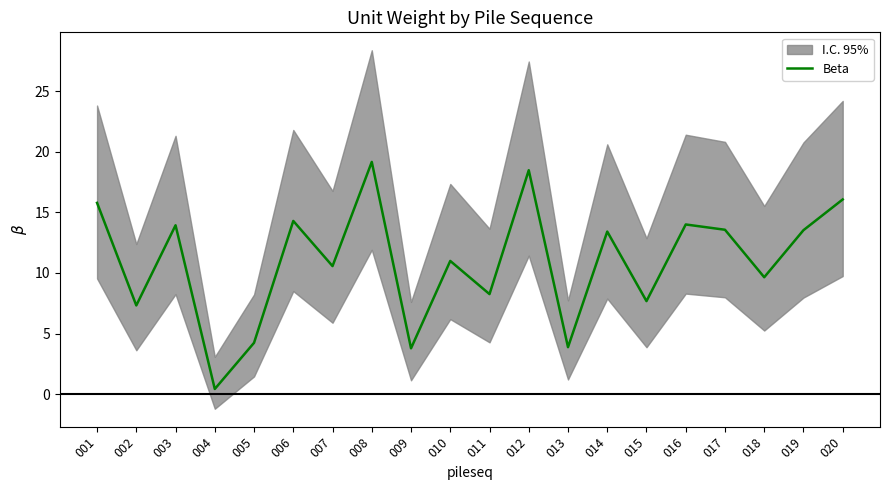

What is the maximum value shown in the chart?

19.2